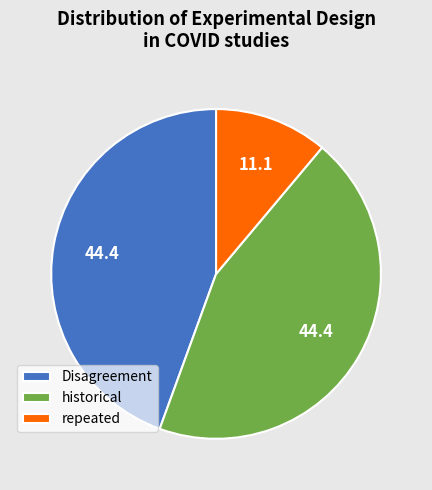

Is it true that historical is 57% of the pie?

False